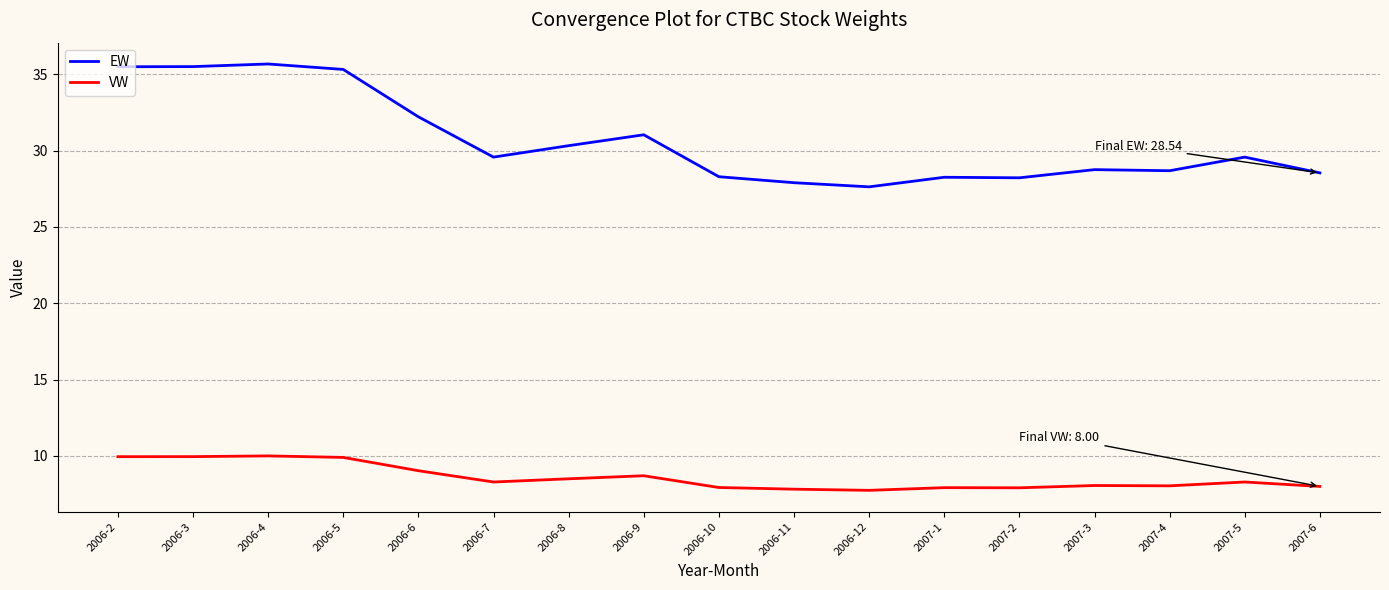

What is the smallest value displayed?

7.7